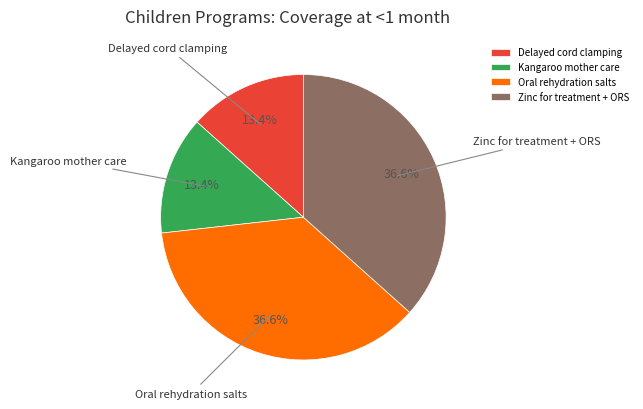

To the nearest percent, what is the difference between the largest and smallest slice percentages?

23%